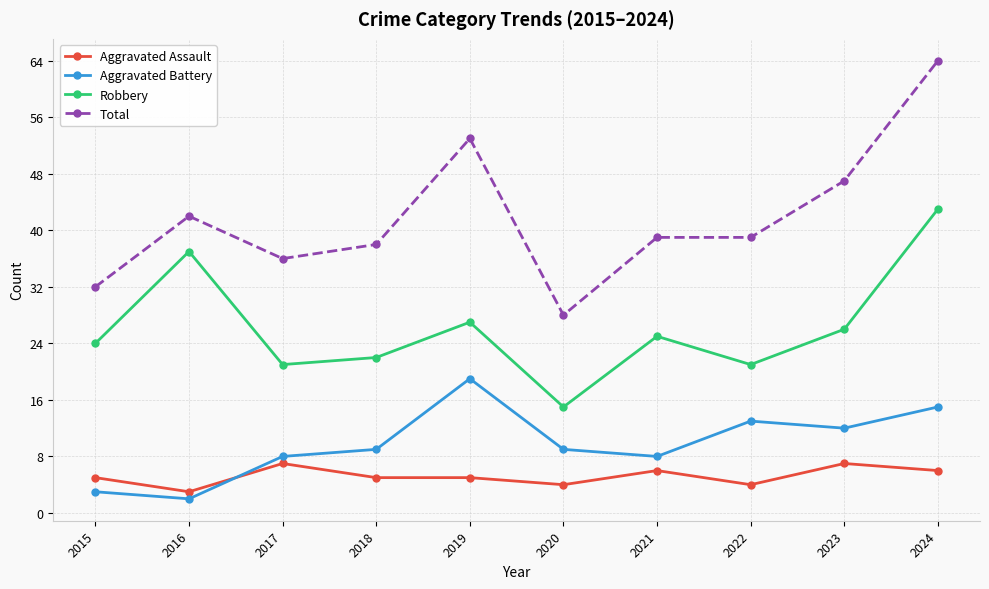

Which label corresponds to the smallest value in the chart?

2016